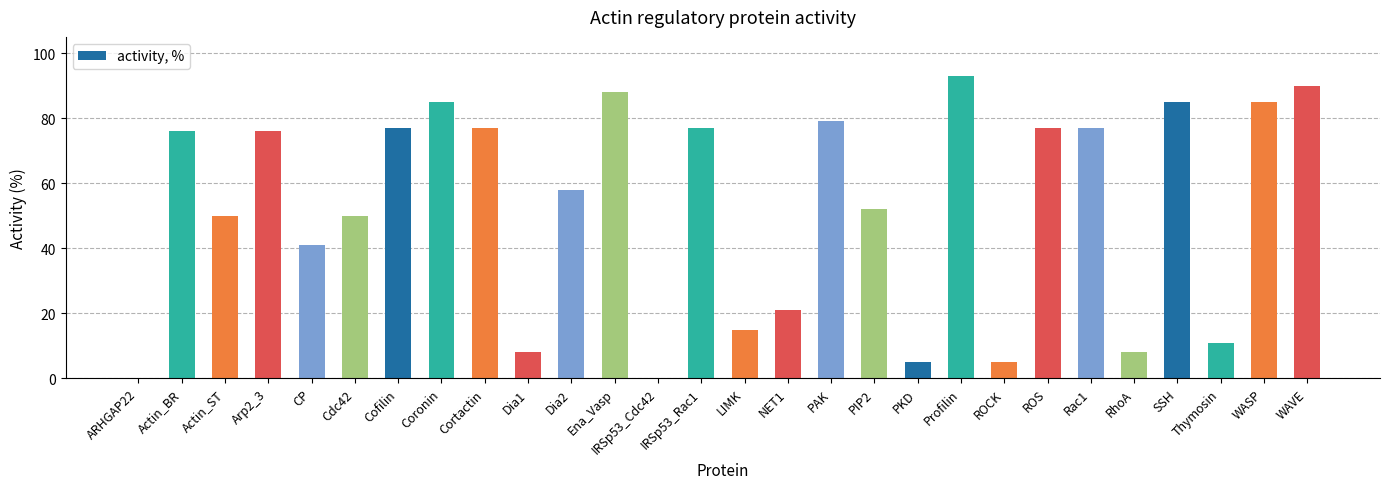

At which category does the chart reach its peak across all series?

Profilin